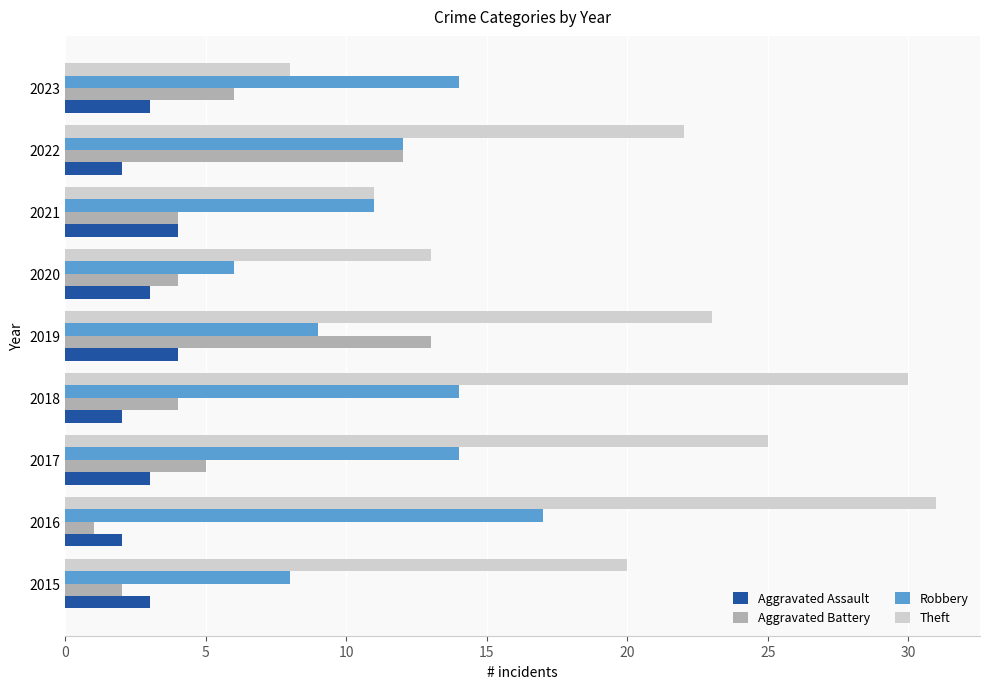

Which category has the lowest value across all series?

2016